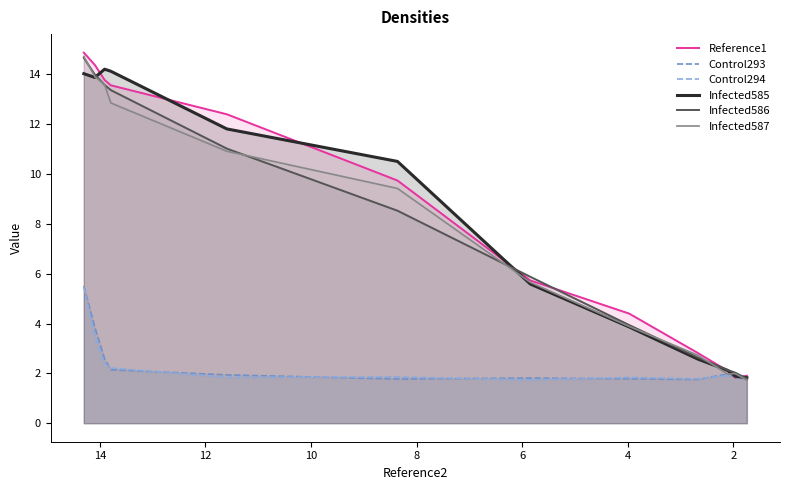

After their last crossing, which series has the higher values: Infected585 or Infected587?

Infected585